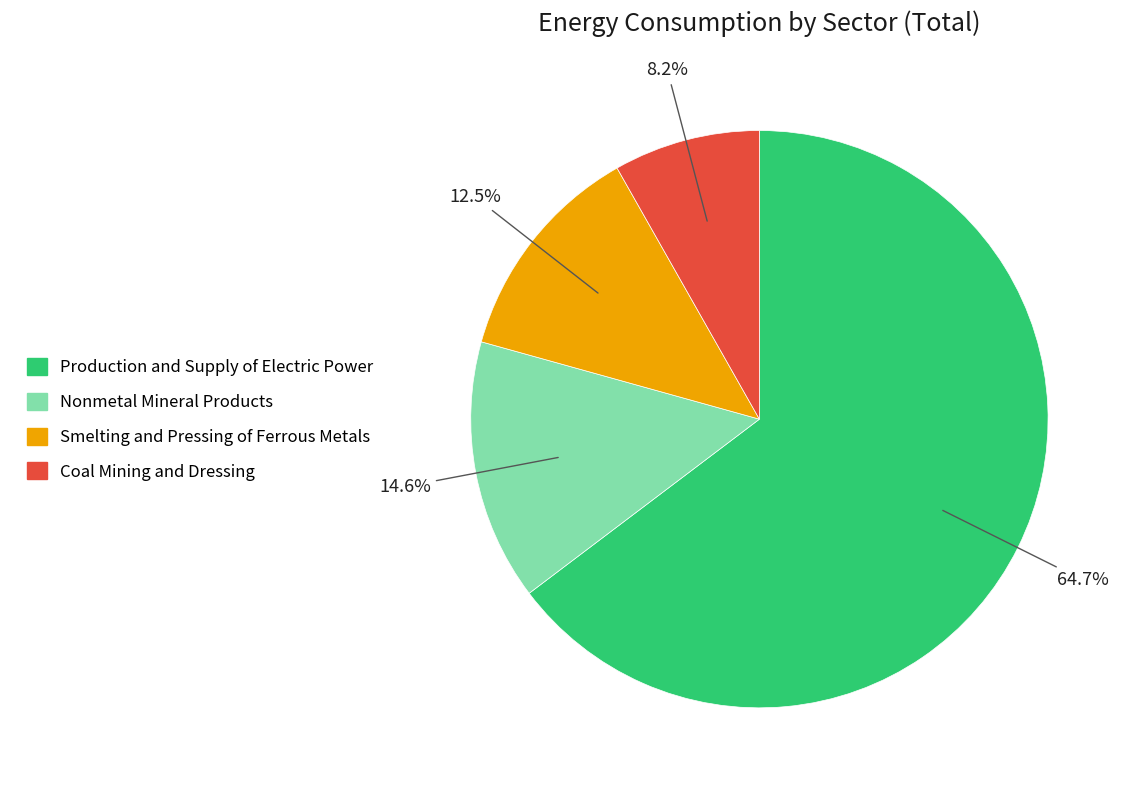

Rank the categories by value from highest to lowest.

Production and Supply of Electric Power, Nonmetal Mineral Products, Smelting and Pressing of Ferrous Metals, Coal Mining and Dressing